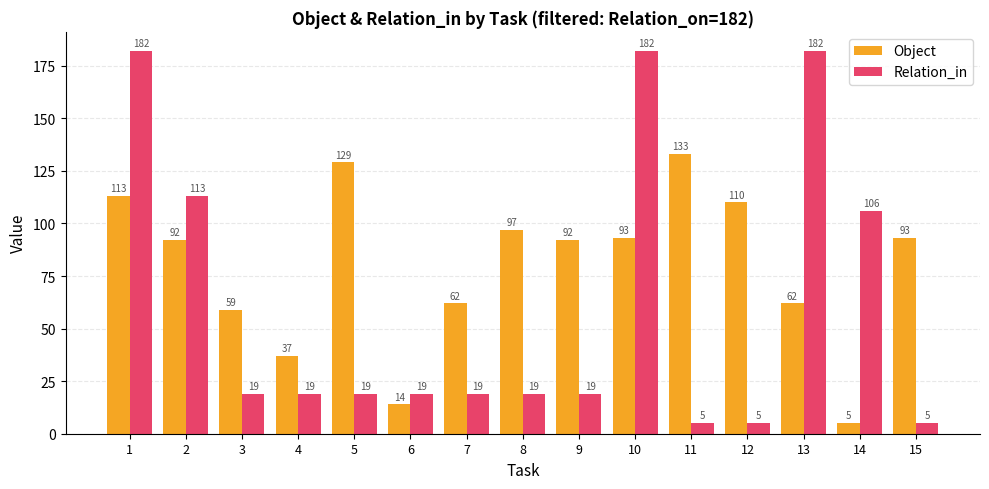

List the series in order of their peak value, lowest first.

Object, Relation_in